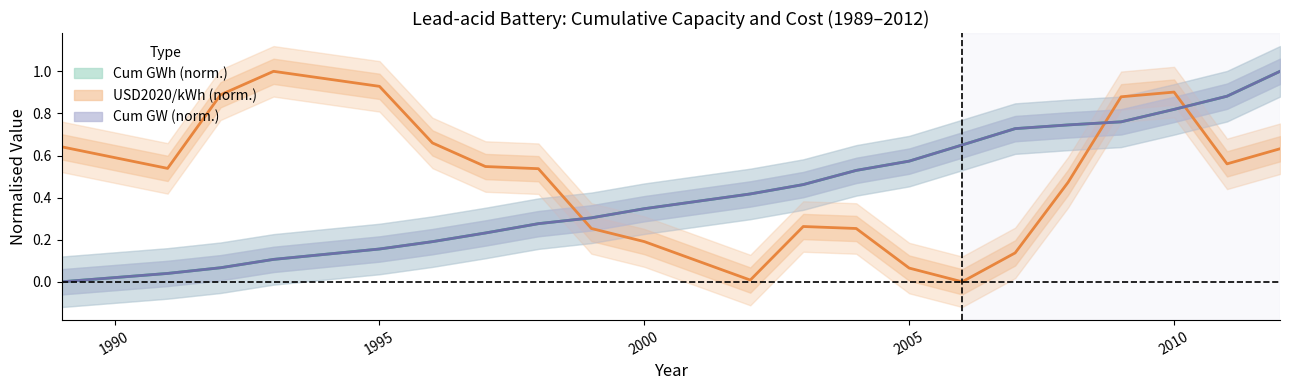

The Cum GW (norm.) series shows 0.1 at 1995. True or false?

False